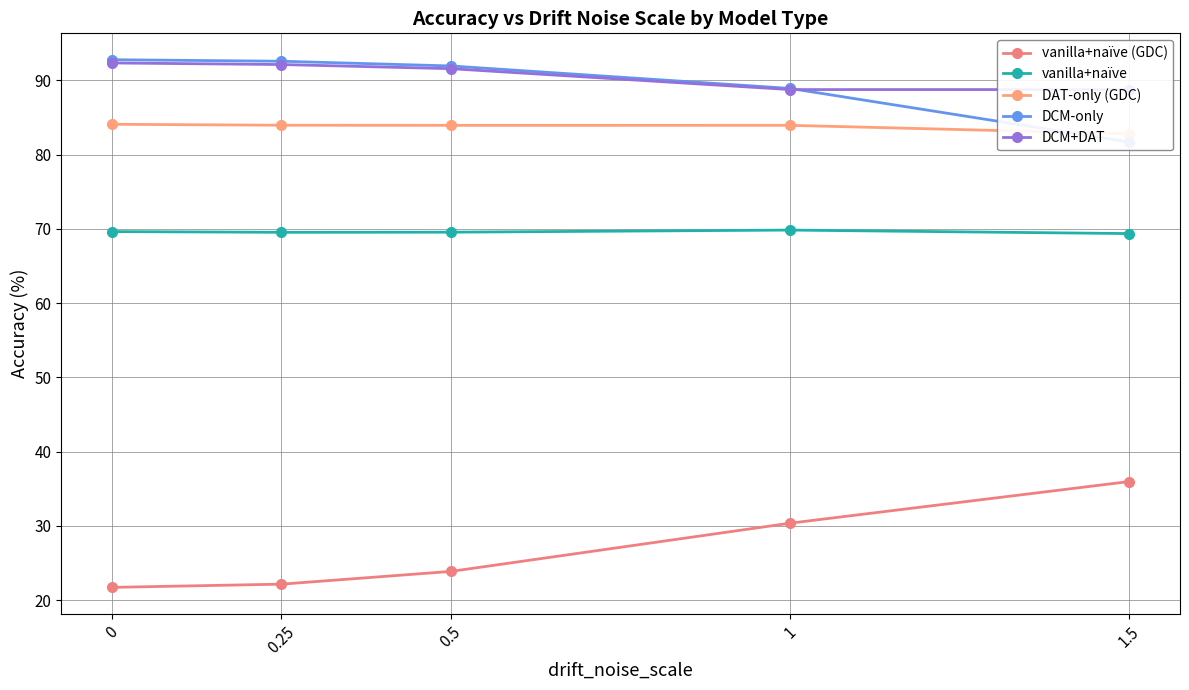

True or false: DCM-only and vanilla+naïve (GDC) cross at least once.

False